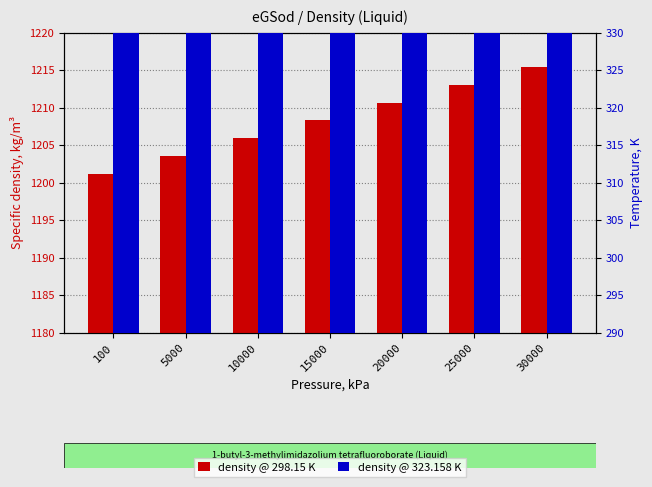

What are all the series names shown in the legend?

298.15 K, 323.158 K